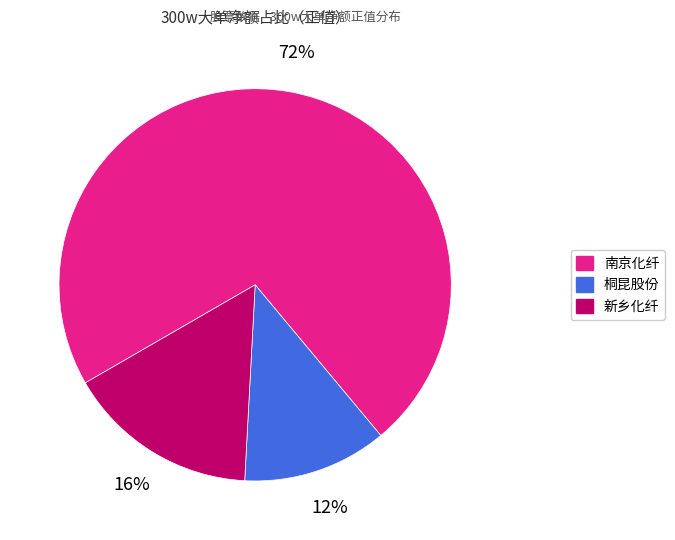

Which category has the biggest portion of the pie?

南京化纤